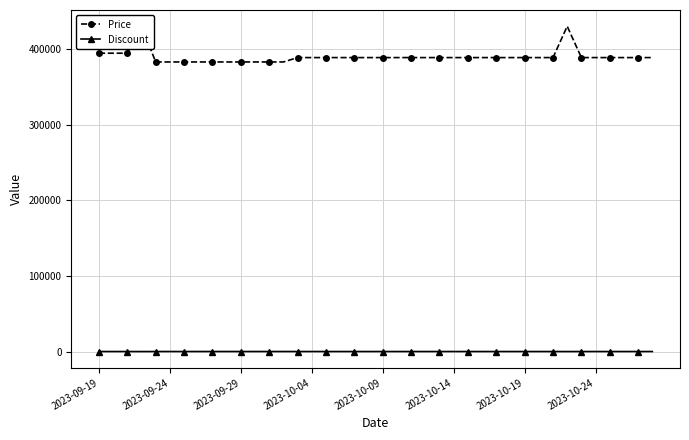

Which series changed the most between 18 and 23?

Price